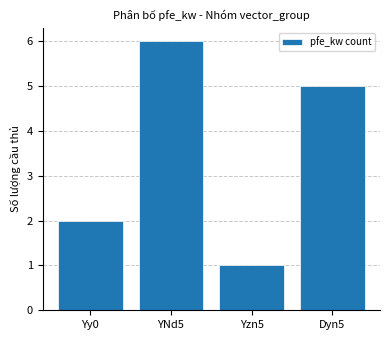

What is the sum of all values?

14